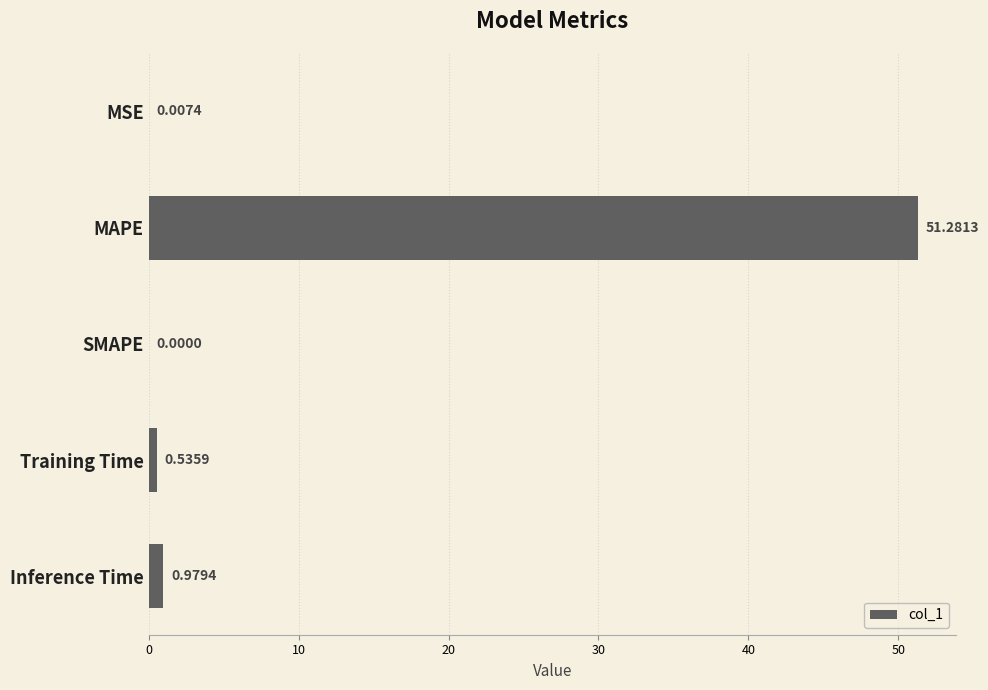

How many values exceed 0?

4